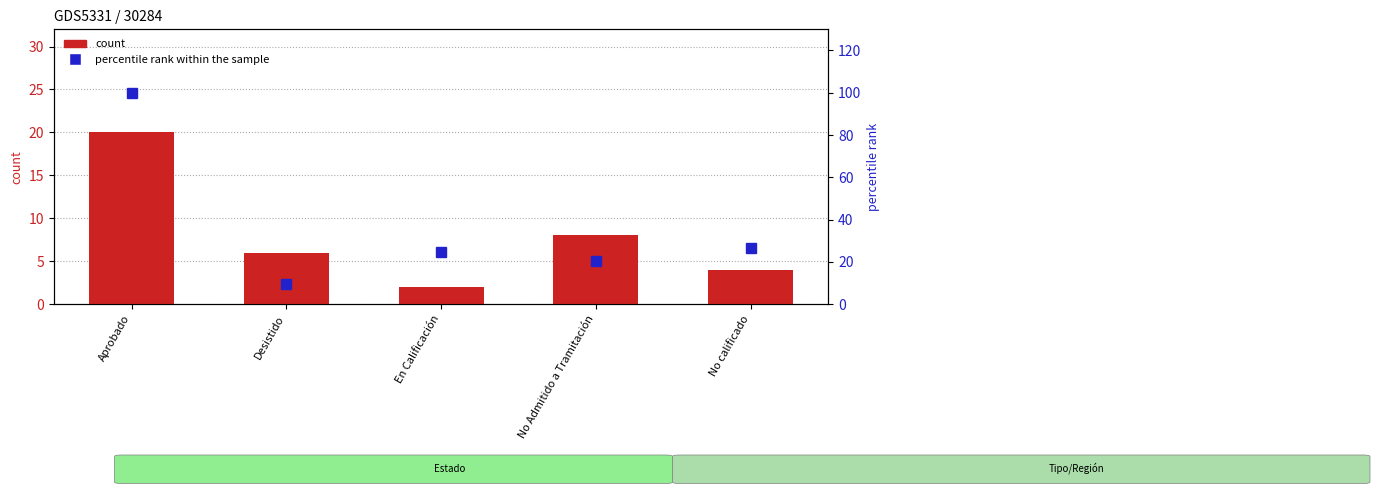

True or false: count has a value of 4.0 at No calificado.

True